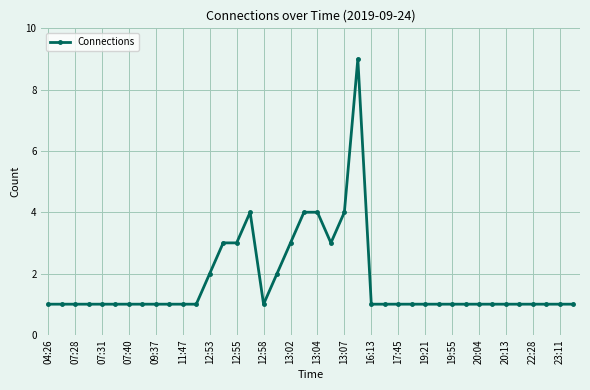

What is the difference between the maximum and minimum values?

8